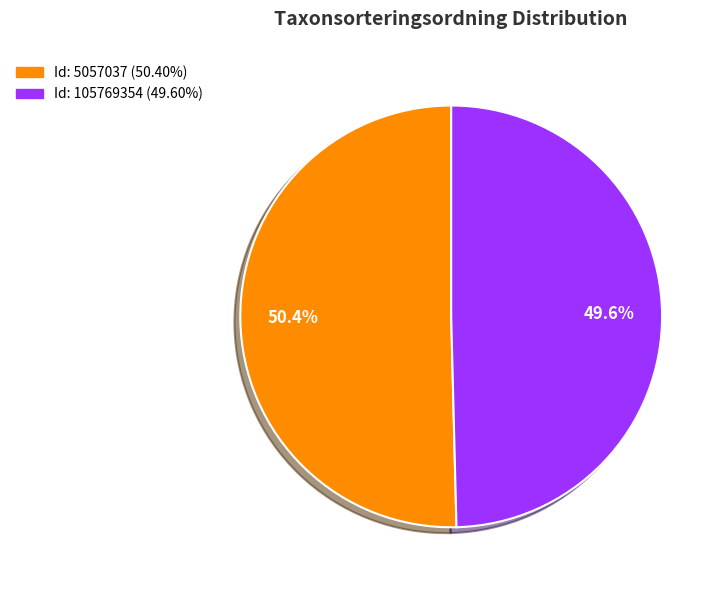

Is there any slice that represents more than half of the pie?

Yes